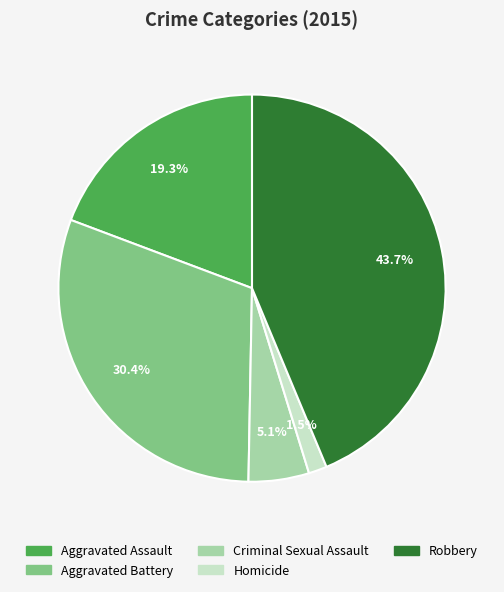

Does Aggravated Battery represent more than half of the total?

No